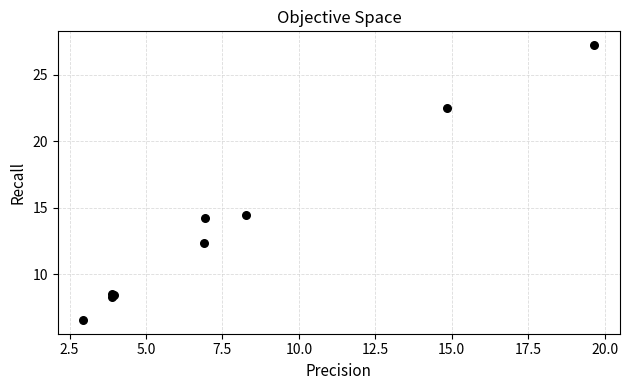

What Y value in the scatter plot is closest to 16?

14.4